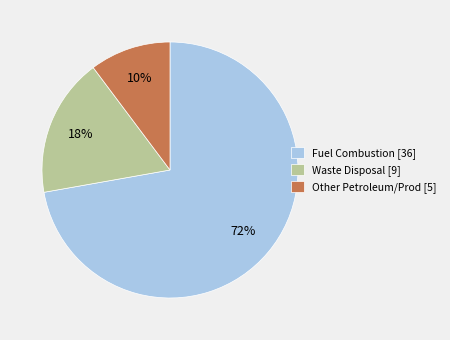

Which slice is the largest?

Fuel Combustion [36]